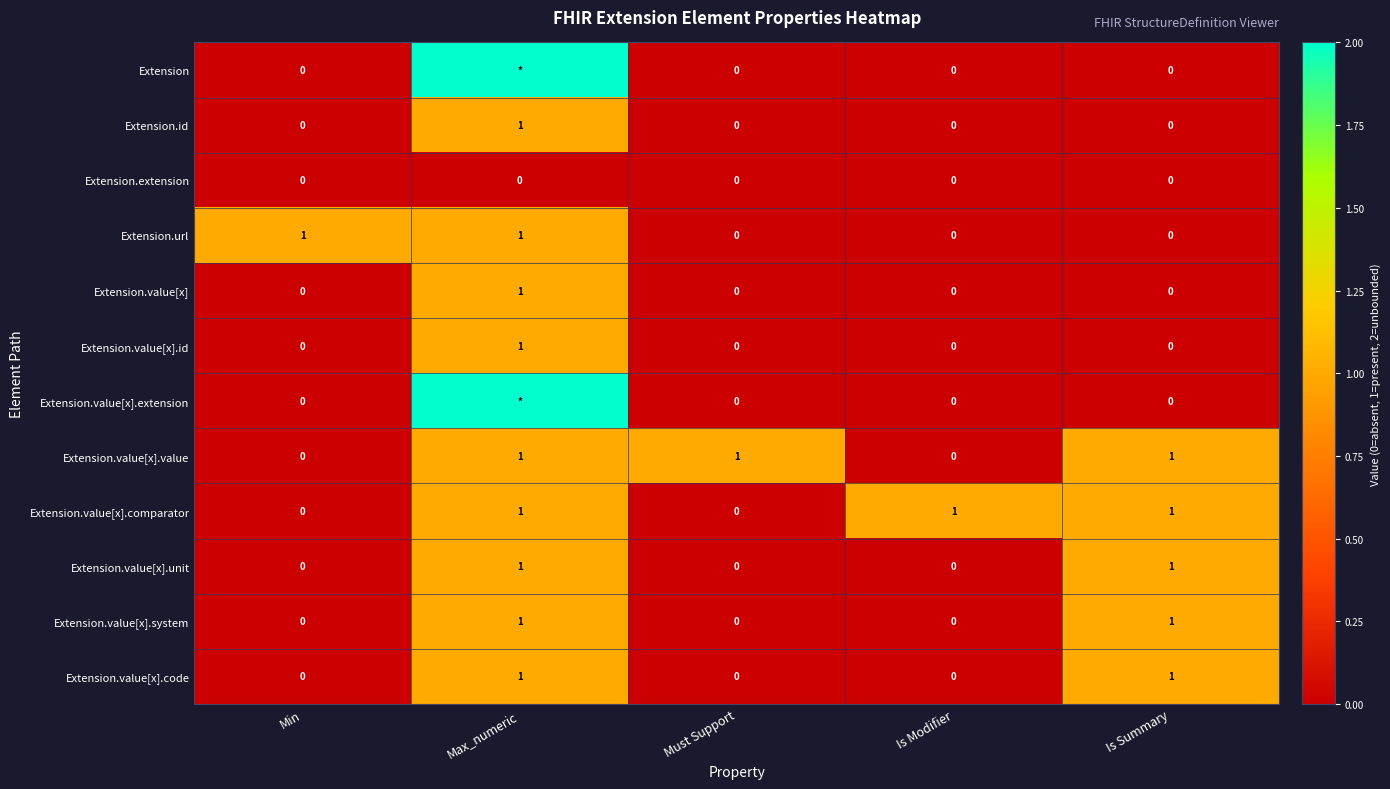

Is it true that Extension.extension equals 0 at Max_numeric?

True